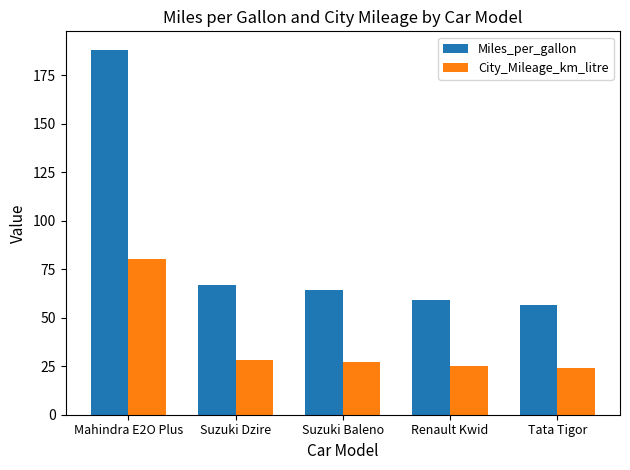

Is the value of City_Mileage_km_litre at Renault Kwid greater than the value of Miles_per_gallon at Tata Tigor?

No